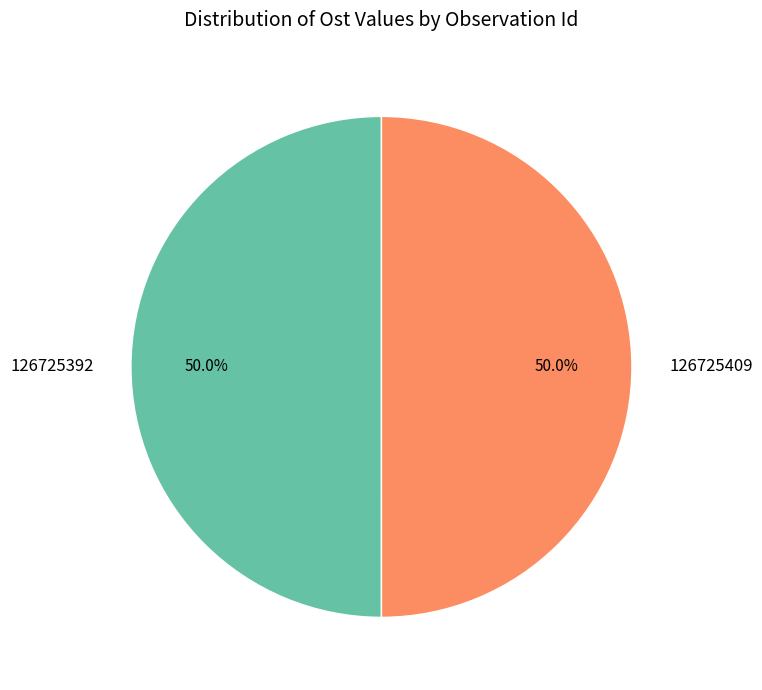

What percentage is NOT represented by 126725409?

50.0%